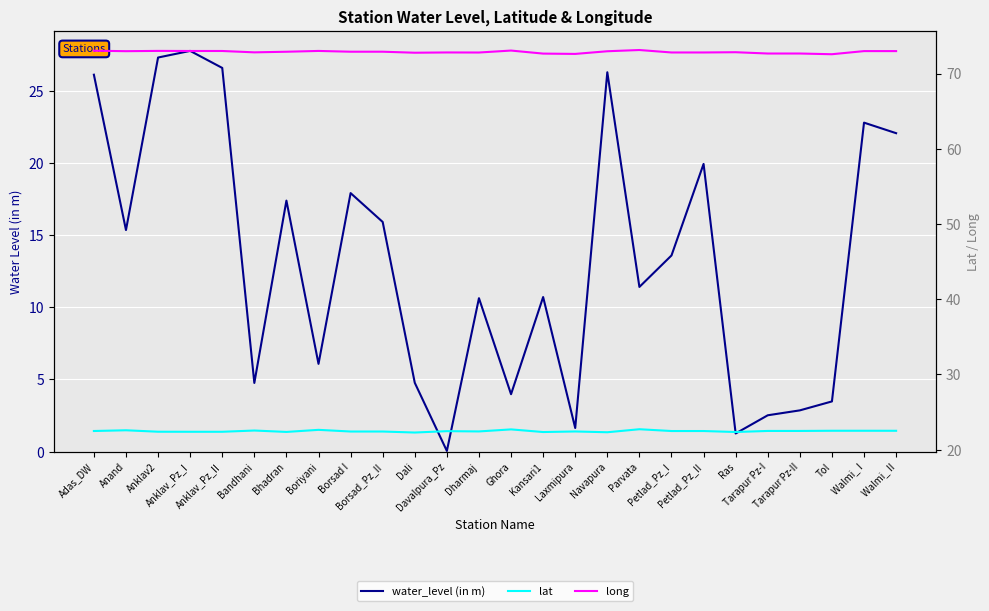

How many data points in water_level (in m) are less than 13?

13